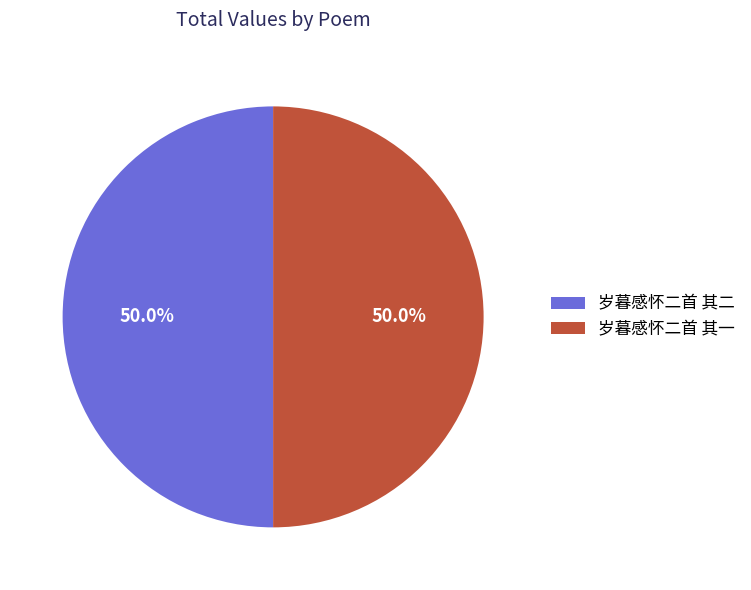

What percentage is NOT represented by 岁暮感怀二首 其二?

50.0%